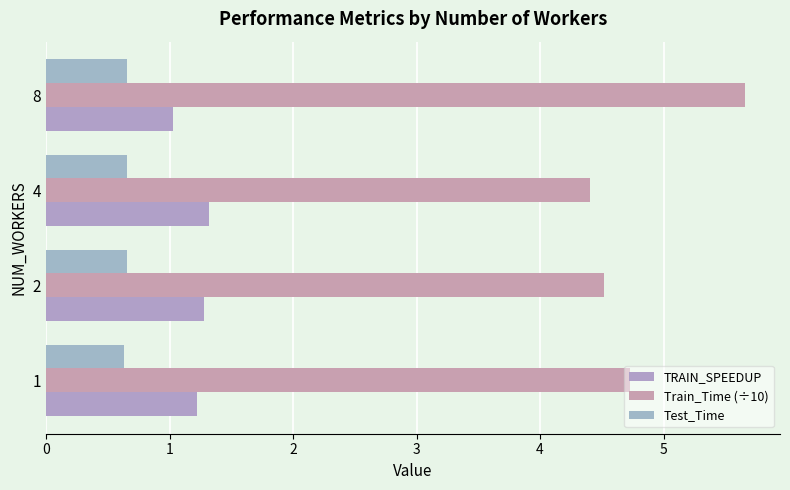

How many categories are shown in the chart?

4